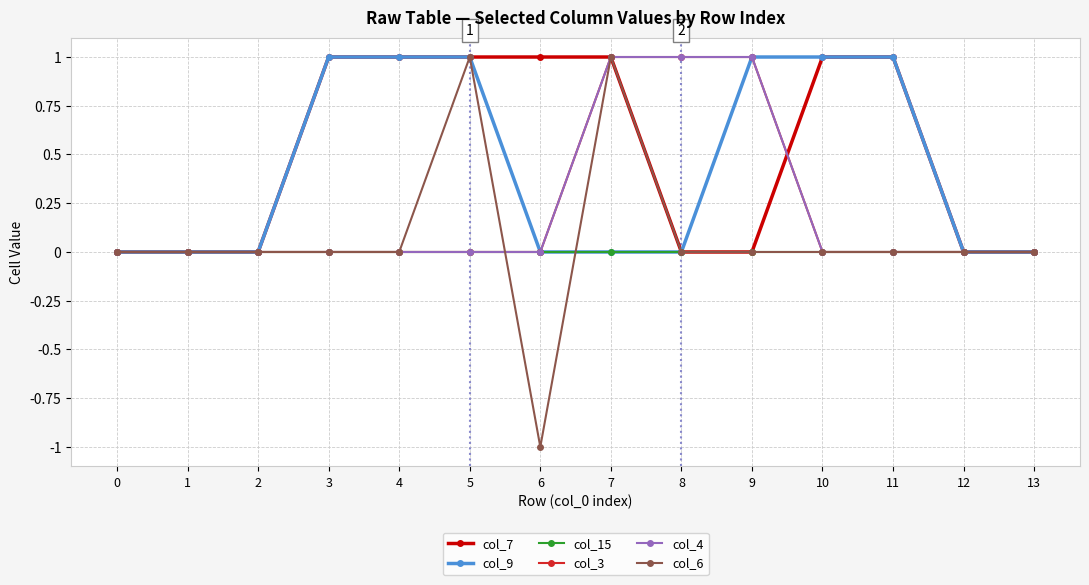

Does the chart have visible grid lines?

Yes